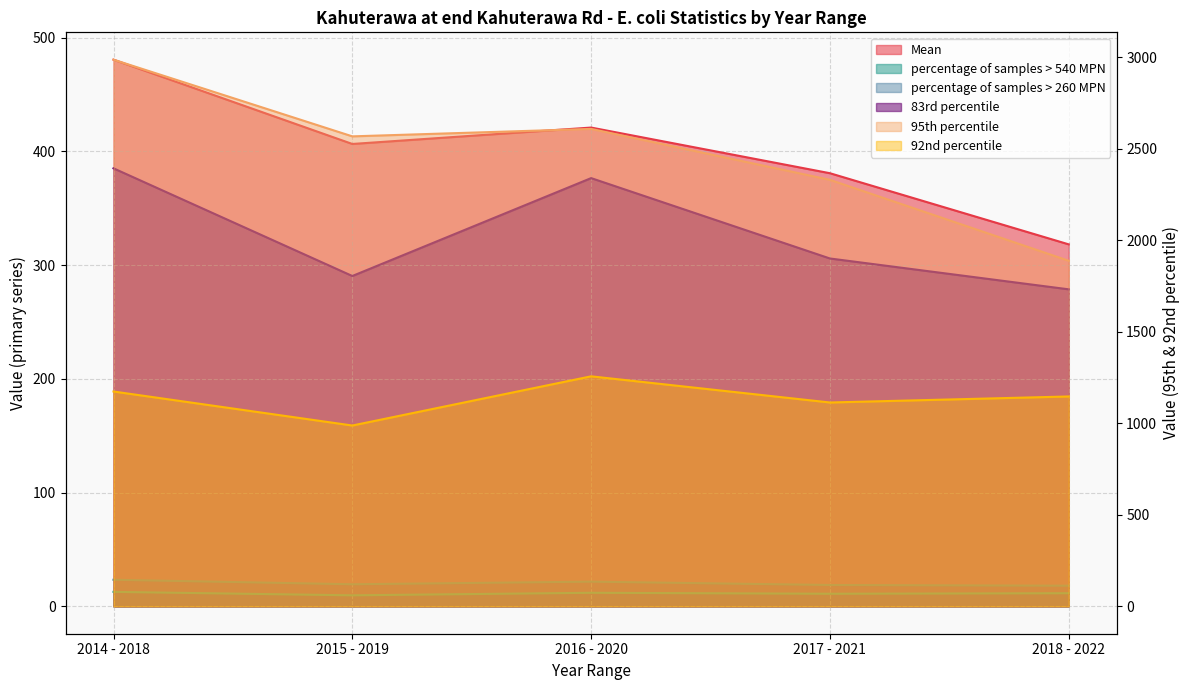

At which category is the sum across all series the highest?

2014 - 2018